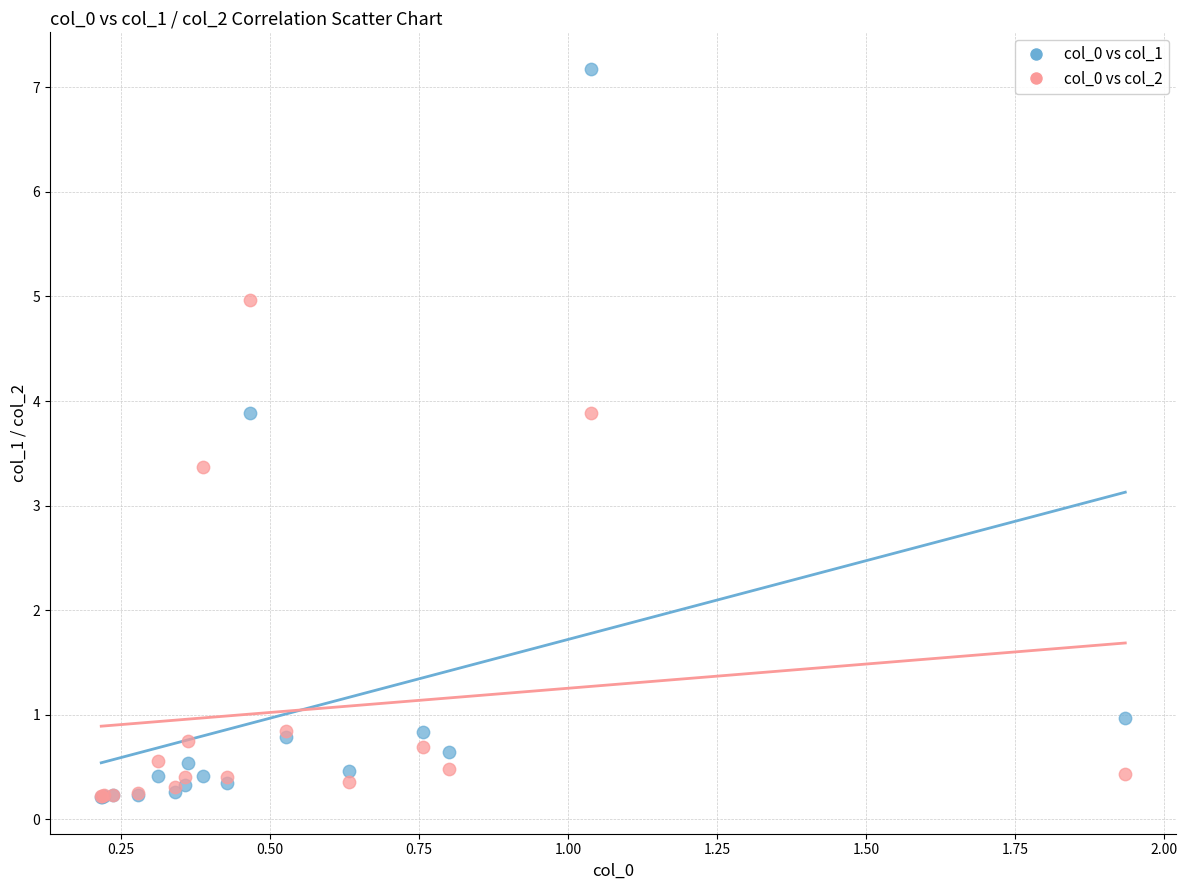

Across all series, what Y value is closest to 3?

3.4